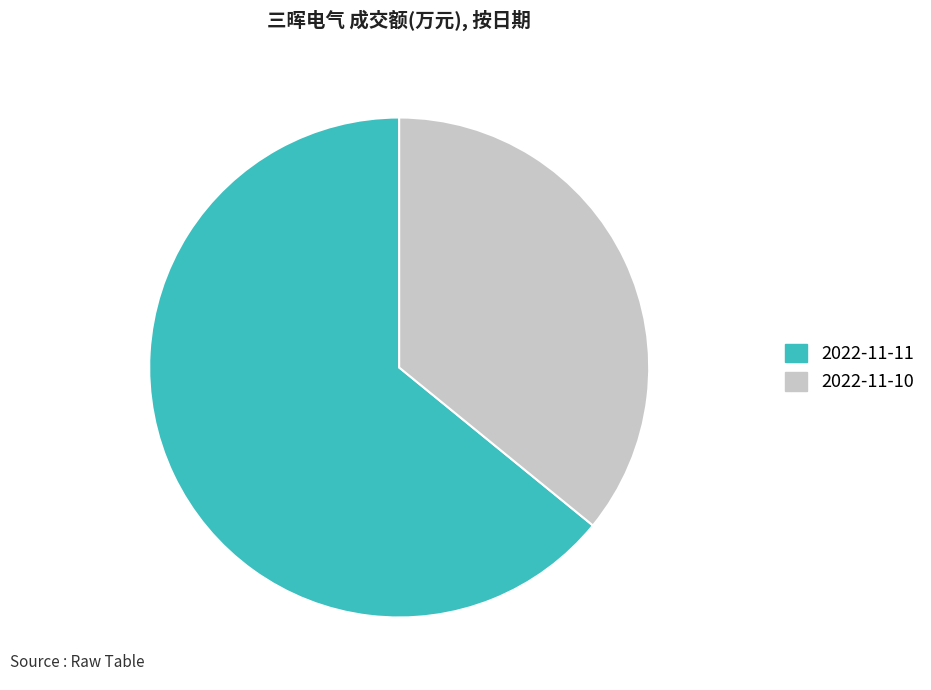

How many segments does this pie chart have?

2